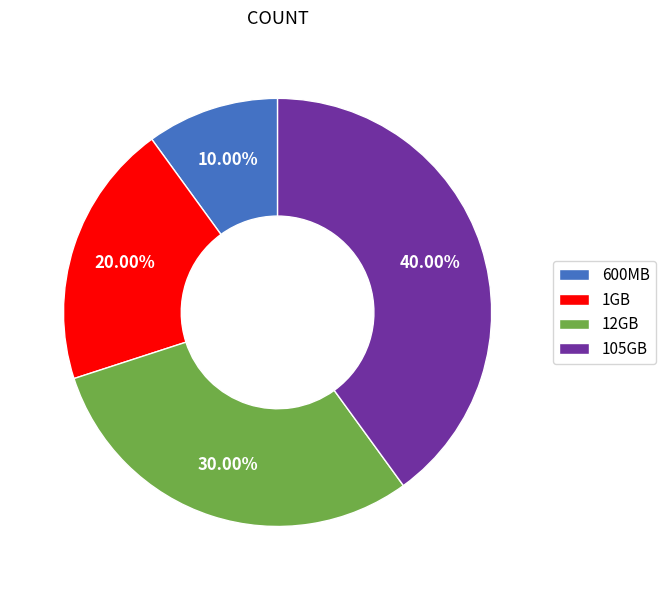

Is 600MB the majority of the pie?

No